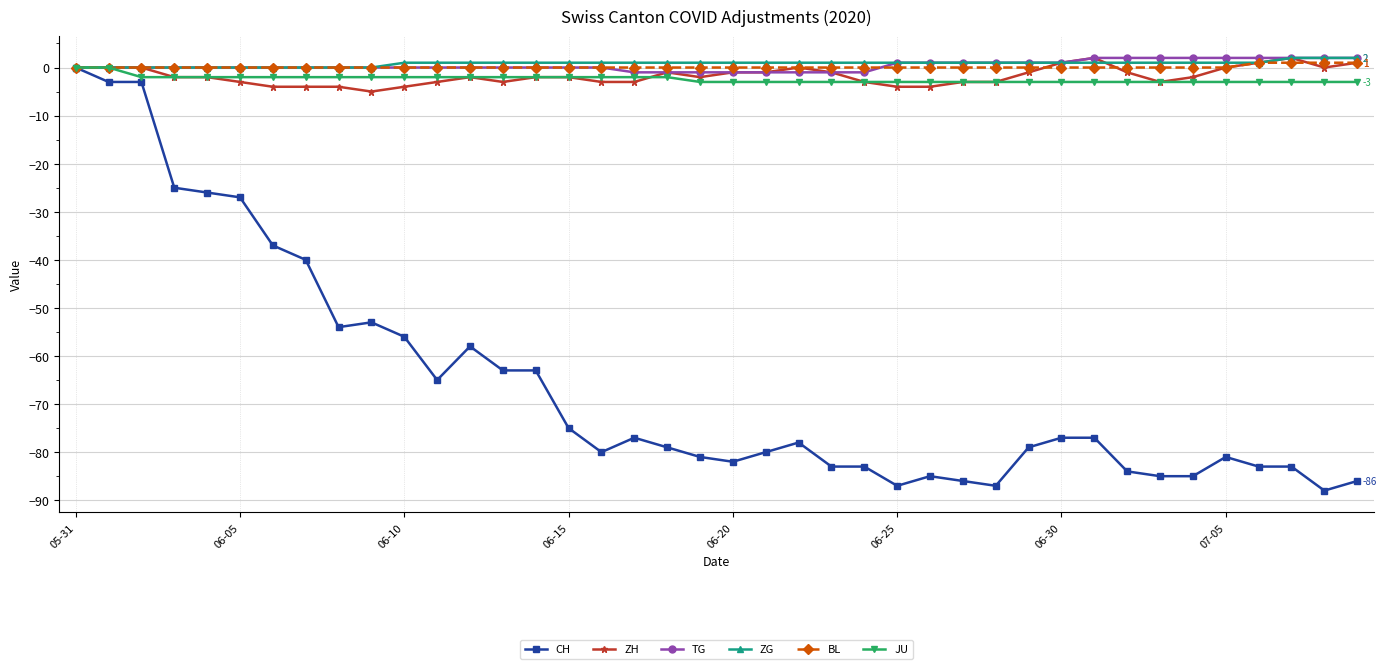

What is the smallest value displayed?

-88